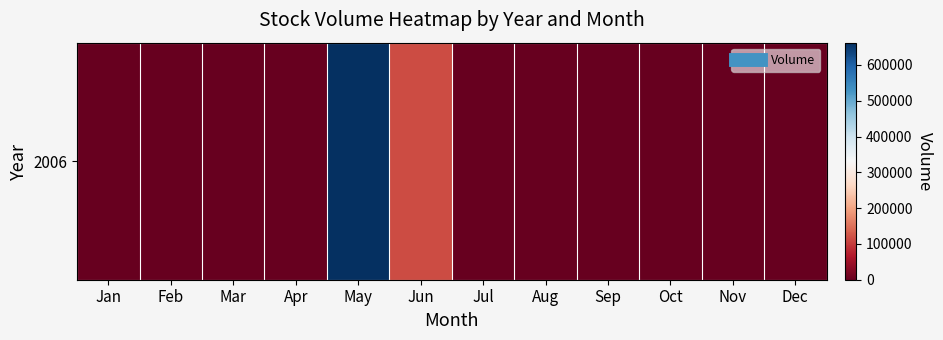

How many categories are shown in the chart?

12